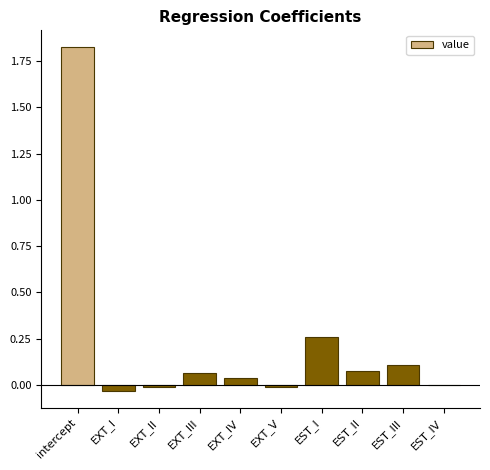

How many series are shown in this chart?

1